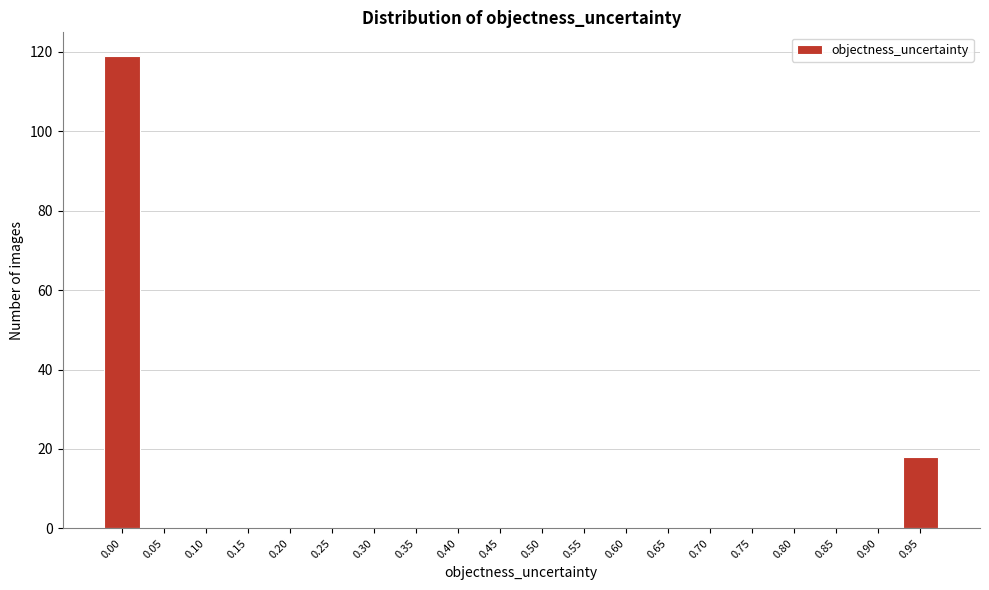

Reading left to right, what are all the values shown in this chart?

0.00=119	0.05=0	0.10=0	0.15=0	0.20=0	0.25=0	0.30=0	0.35=0	0.40=0	0.45=0	0.50=0	0.55=0	0.60=0	0.65=0	0.70=0	0.75=0	0.80=0	0.85=0	0.90=0	0.95=18